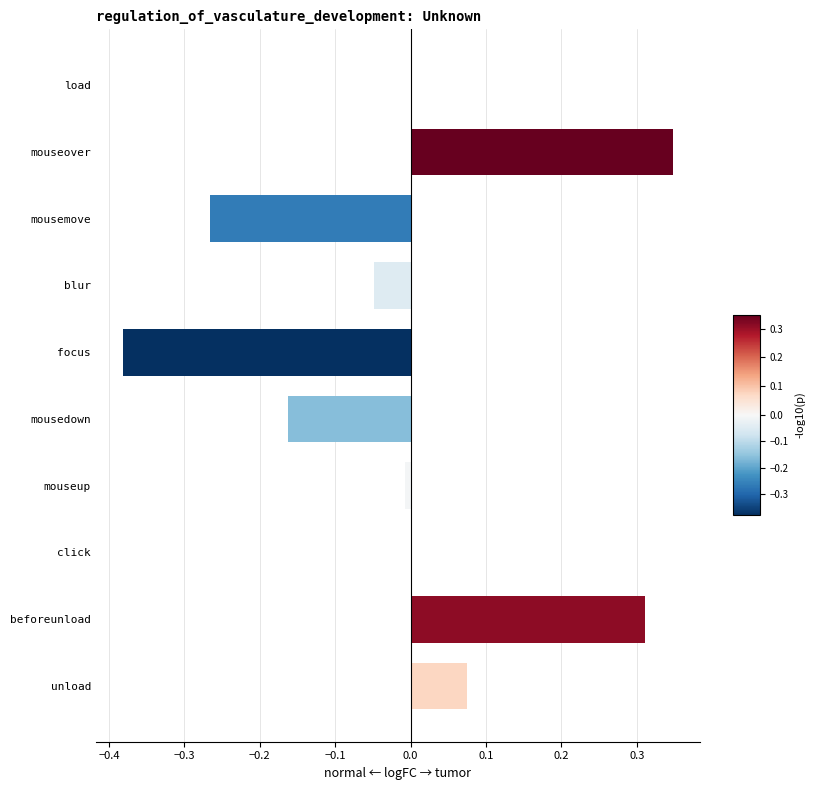

Count the number of data series in this chart.

1